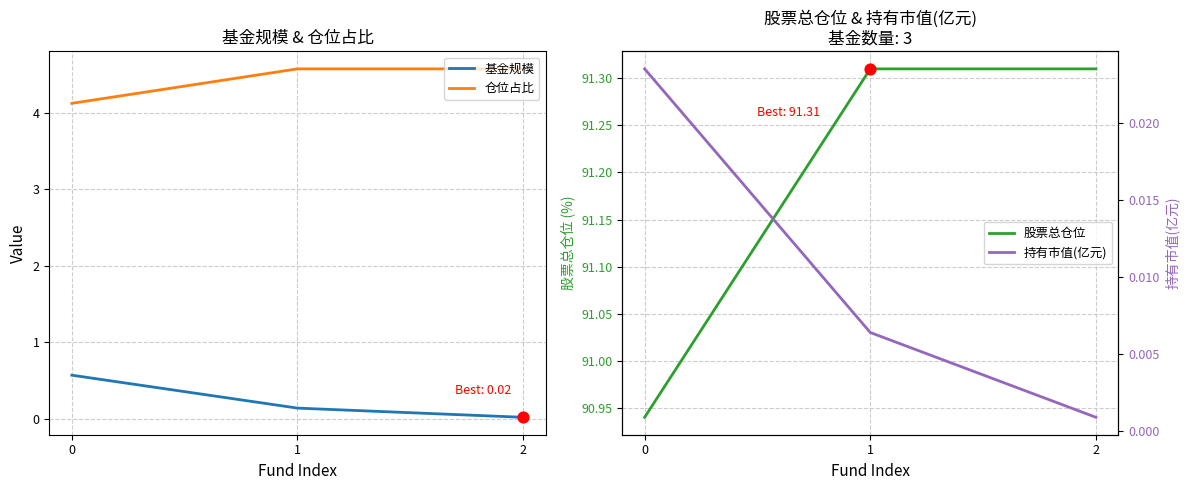

What are all the series names shown in the legend?

基金规模, 仓位占比, 股票总仓位, 持有市值(亿元)